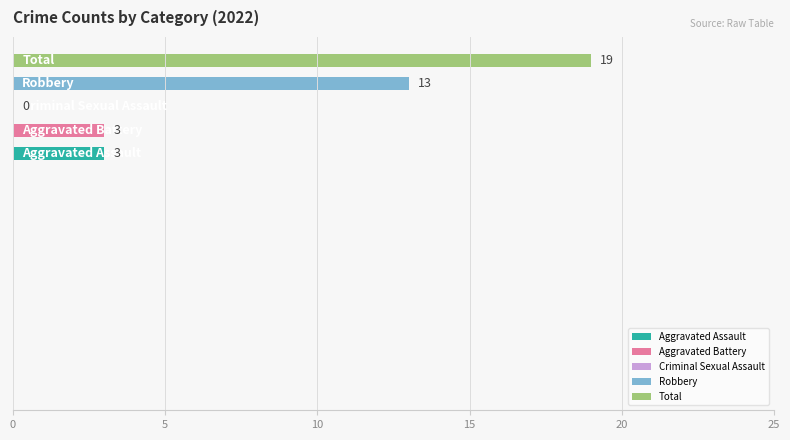

What is the sum of all values?

38